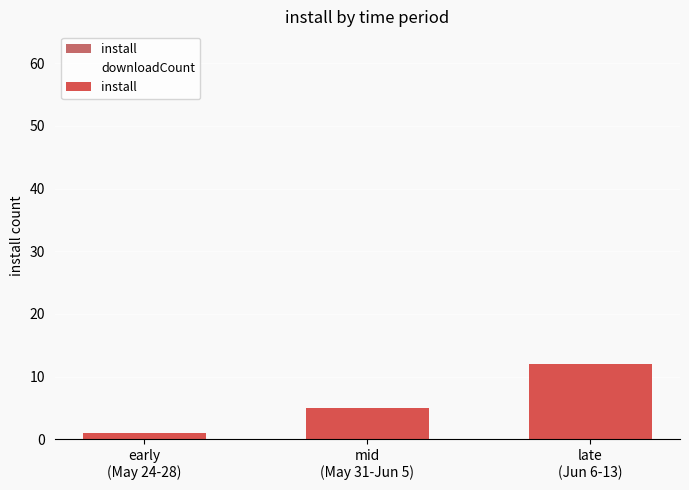

The value of downloadCount at mid
(May 31-Jun 5) is 32. True or false?

False